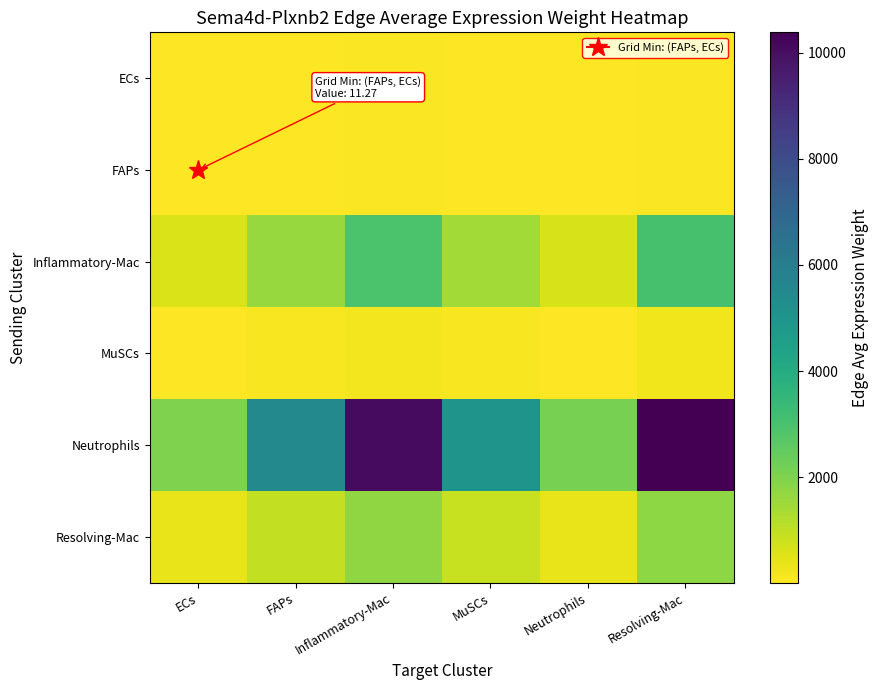

Reading left to right, what are all the values shown in this chart?

ECs: ECs=12.4	FAPs=33.5	Inflammatory-Mac=61.4	MuSCs=30.6	Neutrophils=12.9	Resolving-Mac=63.2
FAPs: ECs=11.3	FAPs=30.5	Inflammatory-Mac=55.8	MuSCs=27.8	Neutrophils=11.8	Resolving-Mac=57.5
Inflammatory-Mac: ECs=595.0	FAPs=1610.3	Inflammatory-Mac=2947.8	MuSCs=1468.2	Neutrophils=621.2	Resolving-Mac=3035.2
MuSCs: ECs=42.9	FAPs=116.0	Inflammatory-Mac=212.4	MuSCs=105.8	Neutrophils=44.8	Resolving-Mac=218.7
Neutrophils: ECs=2034.8	FAPs=5507.1	Inflammatory-Mac=10081.1	MuSCs=5021.0	Neutrophils=2124.3	Resolving-Mac=10380.2
Resolving-Mac: ECs=350.5	FAPs=948.6	Inflammatory-Mac=1736.5	MuSCs=864.9	Neutrophils=365.9	Resolving-Mac=1788.0